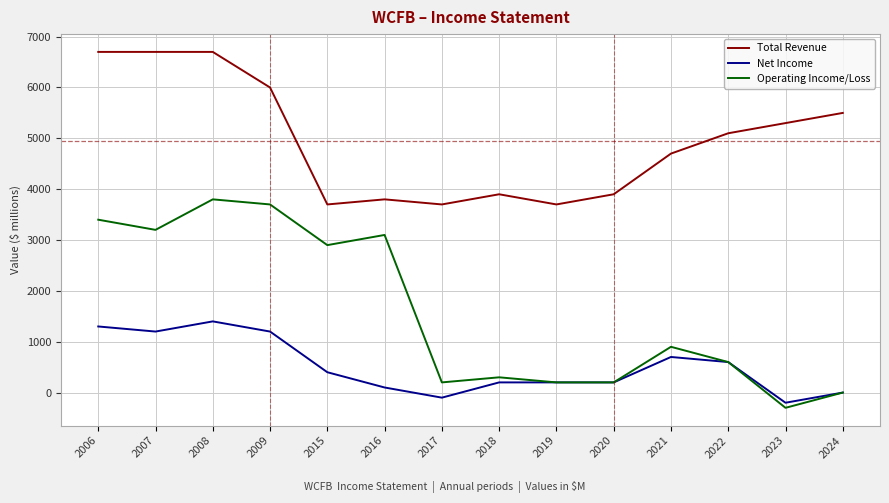

Reading left to right, what are all the values shown in this chart?

Total Revenue: 2006=6700	2007=6700	2008=6700	2009=6000	2015=3700	2016=3800	2017=3700	2018=3900	2019=3700	2020=3900	2021=4700	2022=5100	2023=5300	2024=5500
Net Income: 2006=1300	2007=1200	2008=1400	2009=1200	2015=400	2016=100	2017=-100	2018=200	2019=200	2020=200	2021=700	2022=600	2023=-200	2024=0
Operating Income/Loss: 2006=3400	2007=3200	2008=3800	2009=3700	2015=2900	2016=3100	2017=200	2018=300	2019=200	2020=200	2021=900	2022=600	2023=-300	2024=0